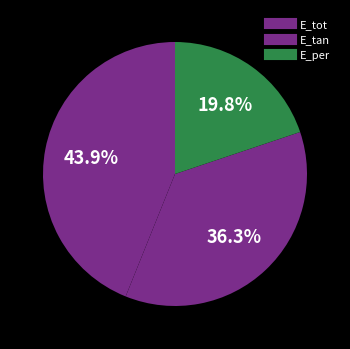

Between E_tot and E_tan, which is larger?

E_tot